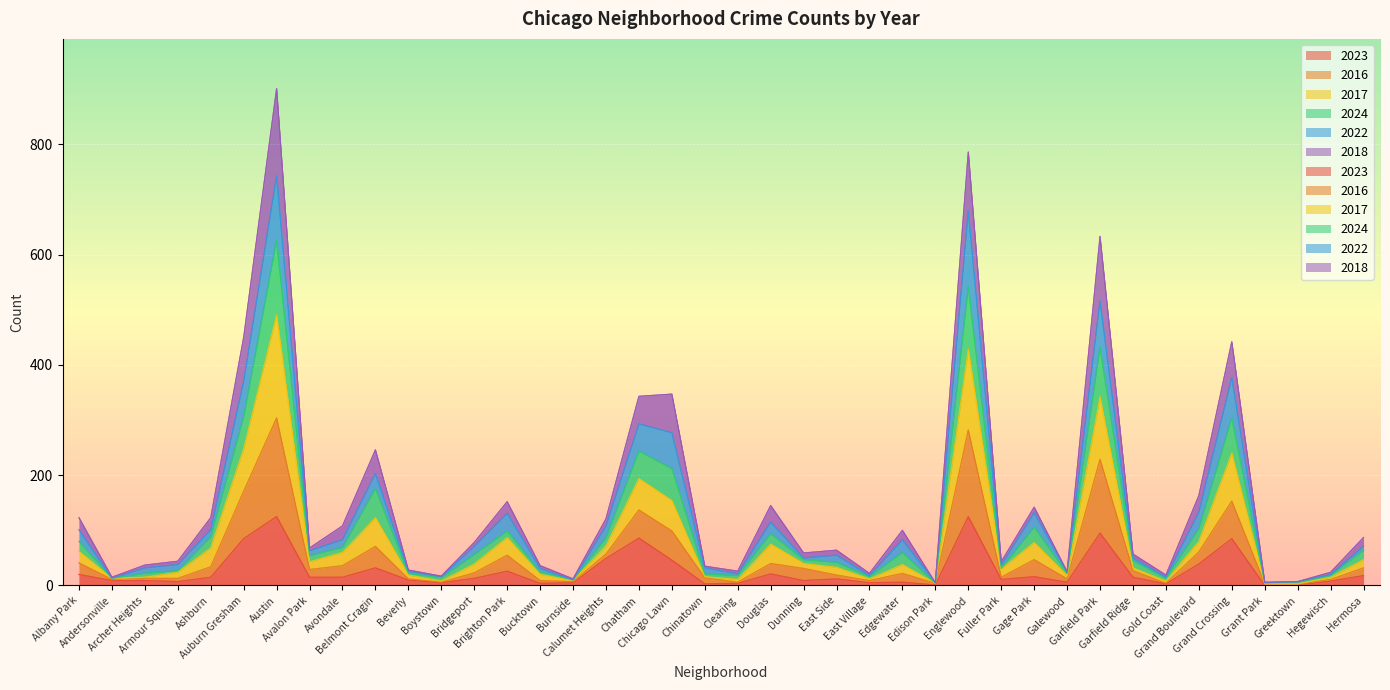

Which series changed the most between Archer Heights and Hegewisch?

2024